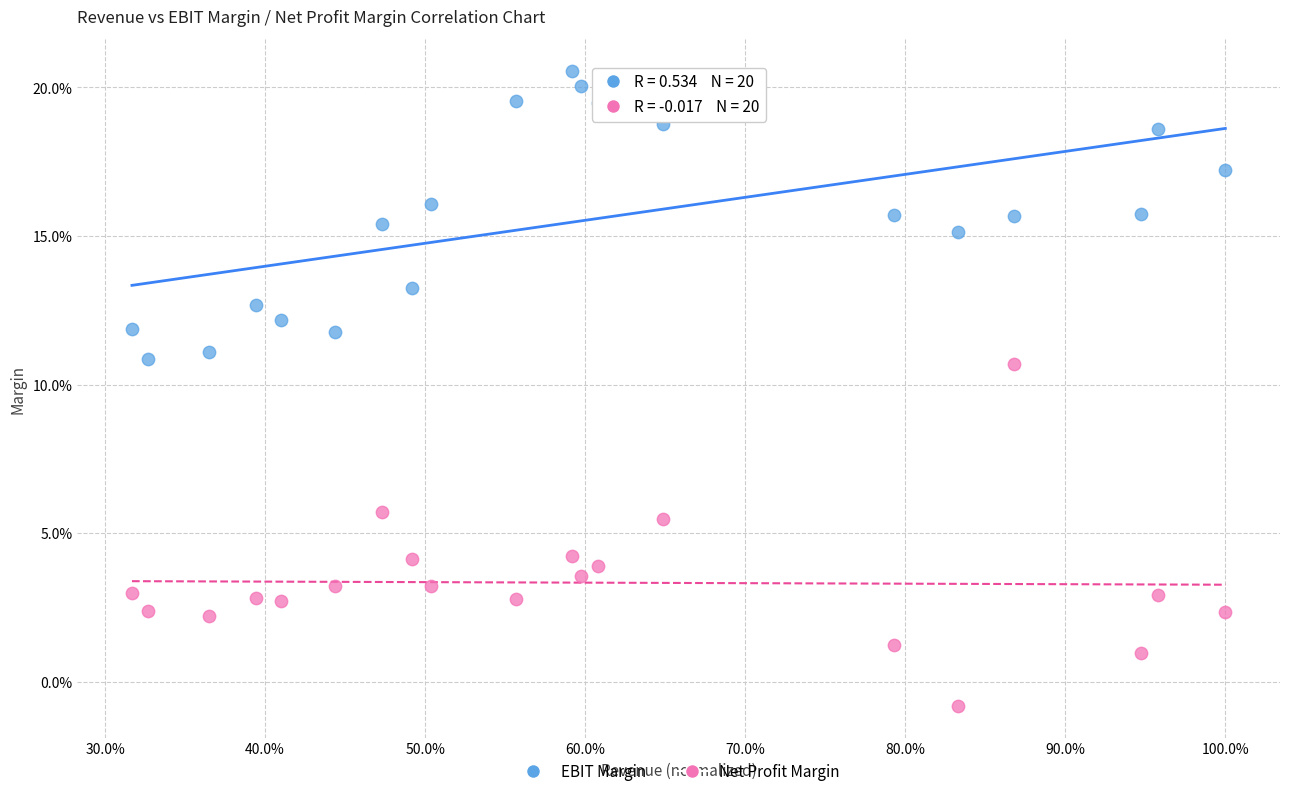

What are all the series names shown in the legend?

EBIT Margin, Net Profit Margin